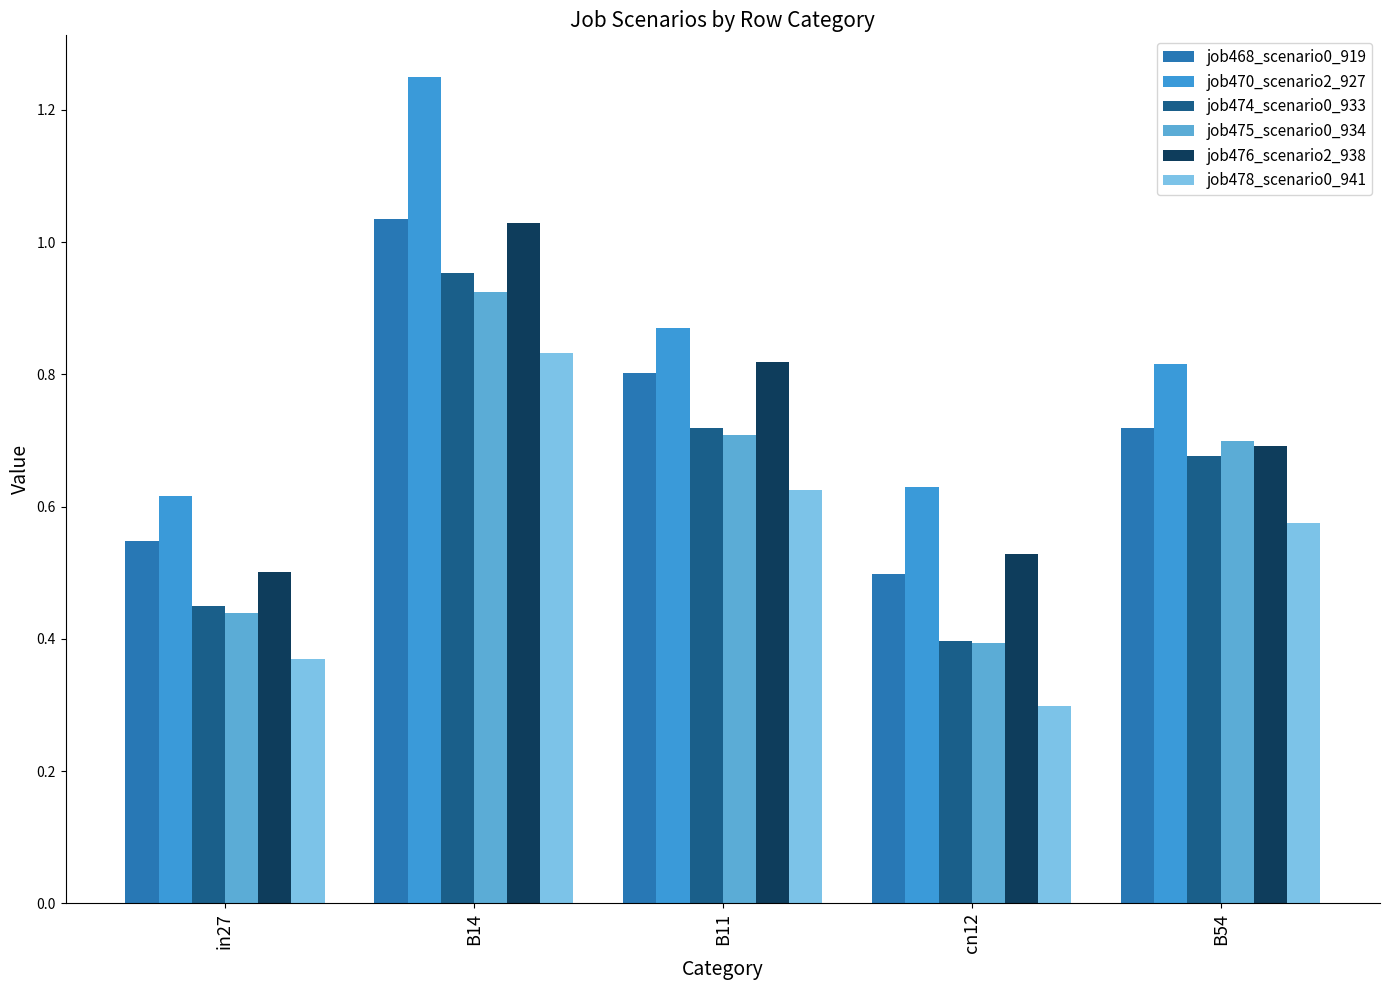

Is it true that job475_scenario0_934 equals 0.2 at B14?

False